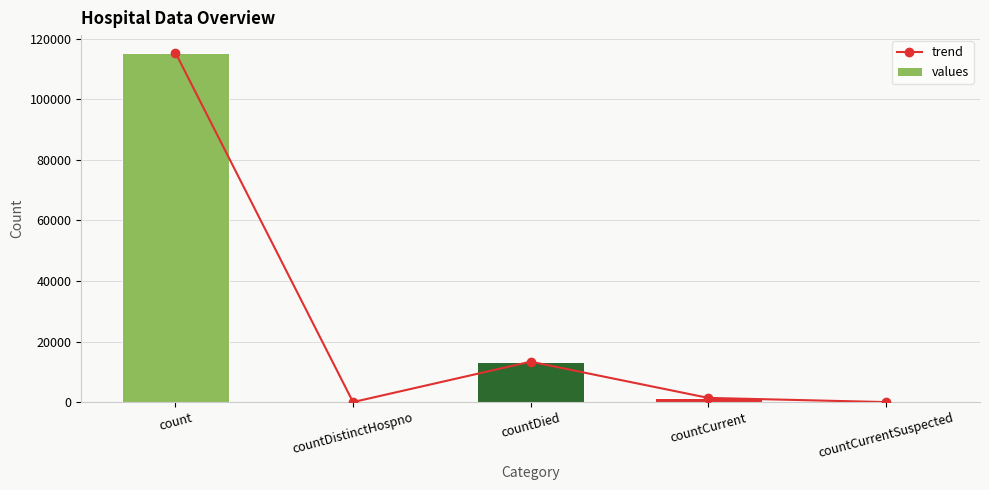

What is the approximate value of trend at countDied?

13343